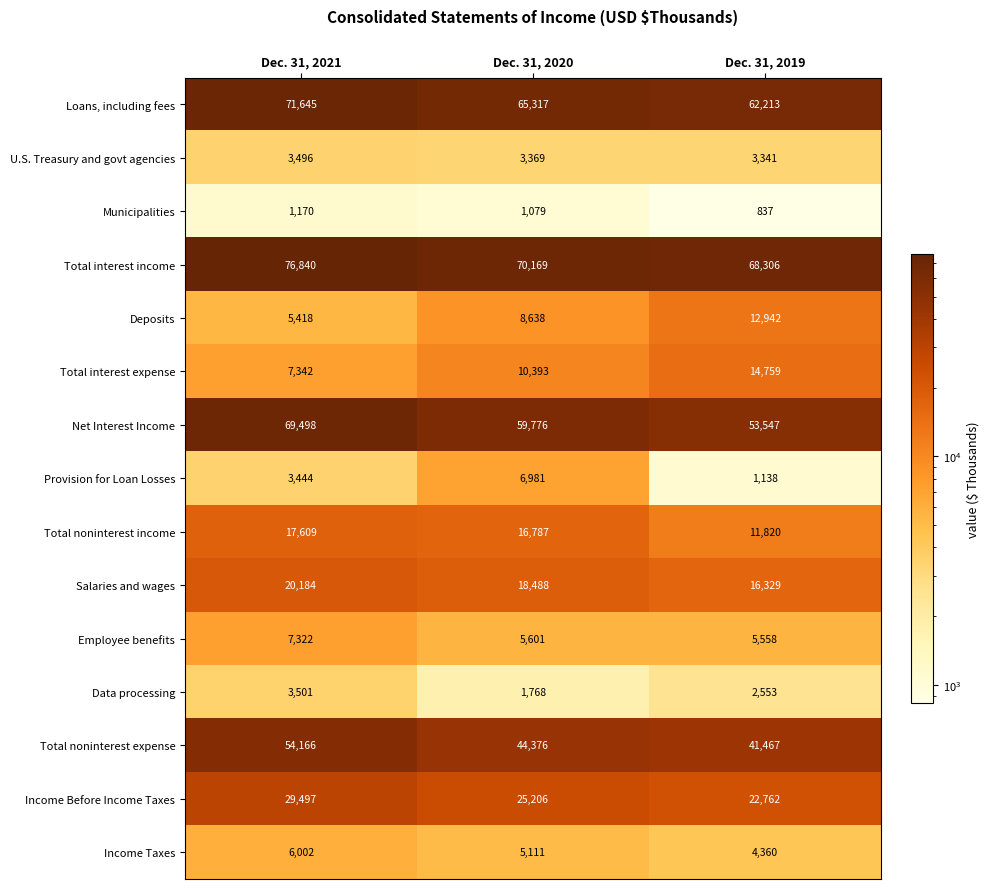

Count the Income Taxes values in the range 4360 to 6002.

3